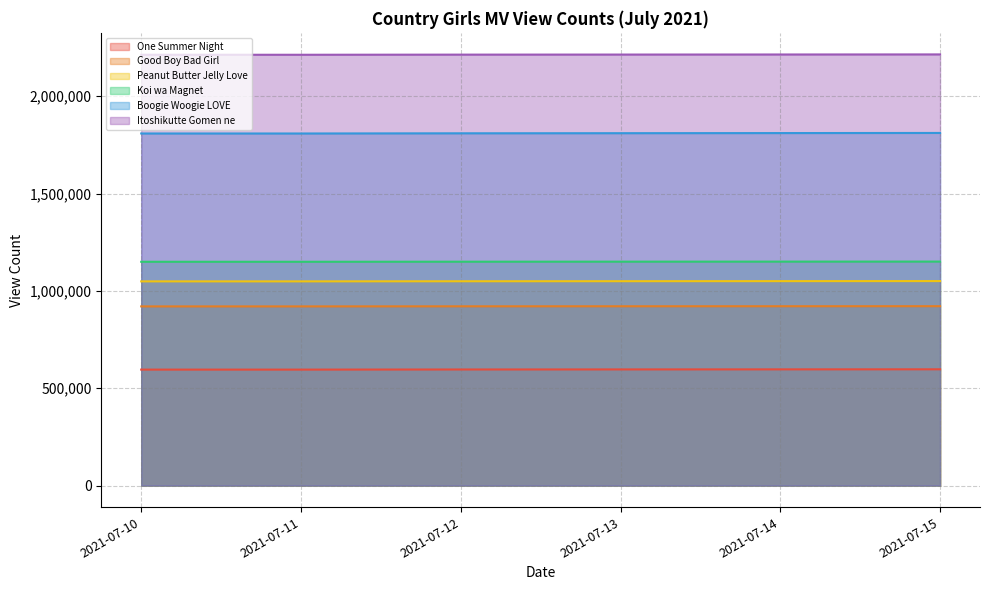

True or false: Peanut Butter Jelly Love and Good Boy Bad Girl intersect in this chart.

False